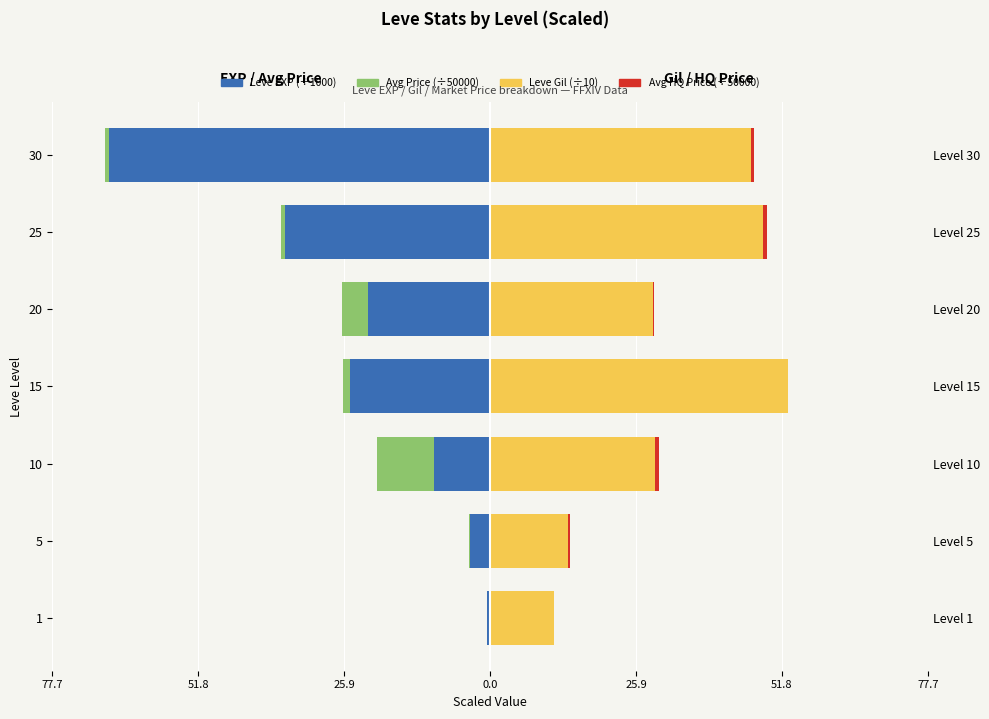

Which series has the largest range (max minus min)?

Leve EXP